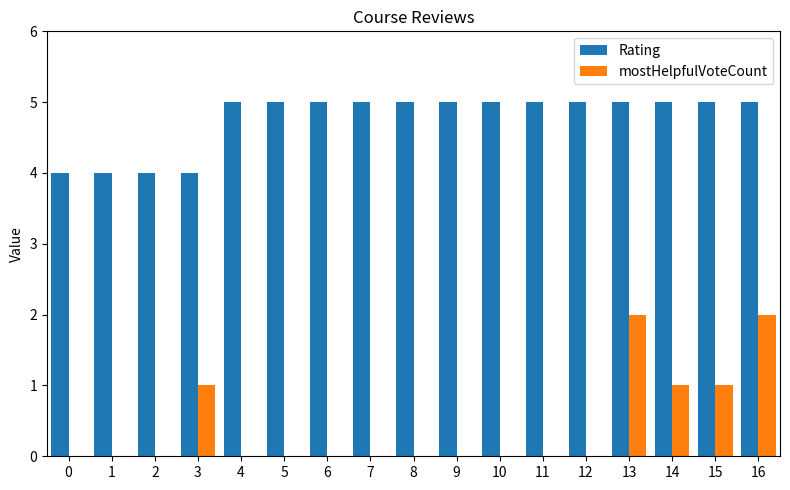

Which series has the widest spread of values?

mostHelpfulVoteCount